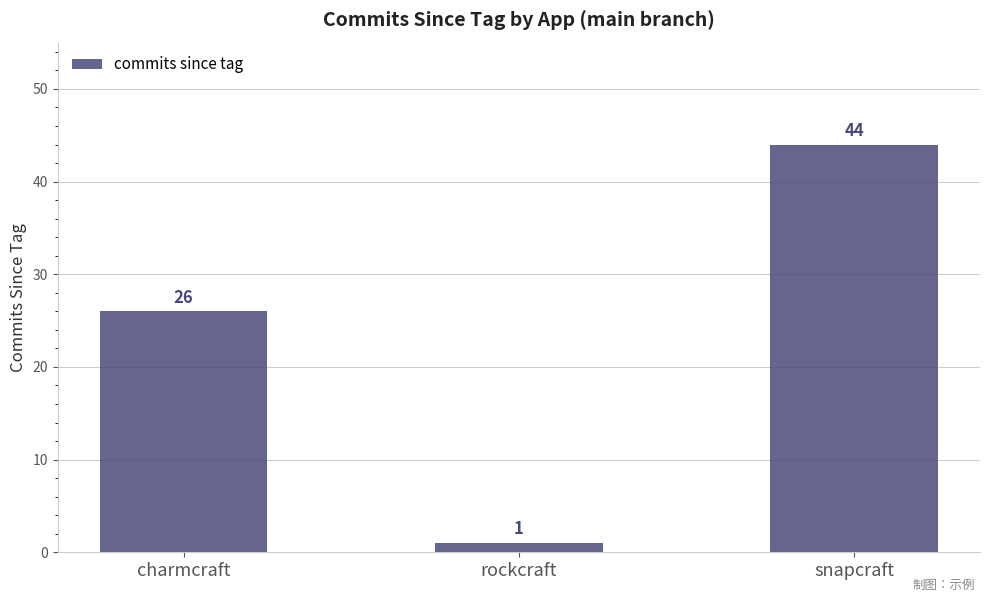

Reading left to right, what are all the values shown in this chart?

26	1	44